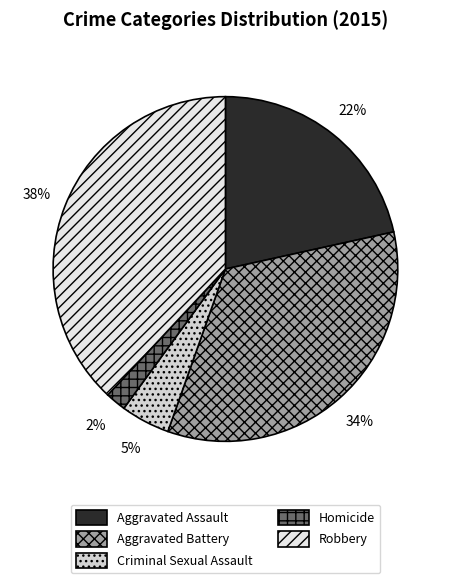

What is the total percentage of Aggravated Assault and Aggravated Battery?

55.4%